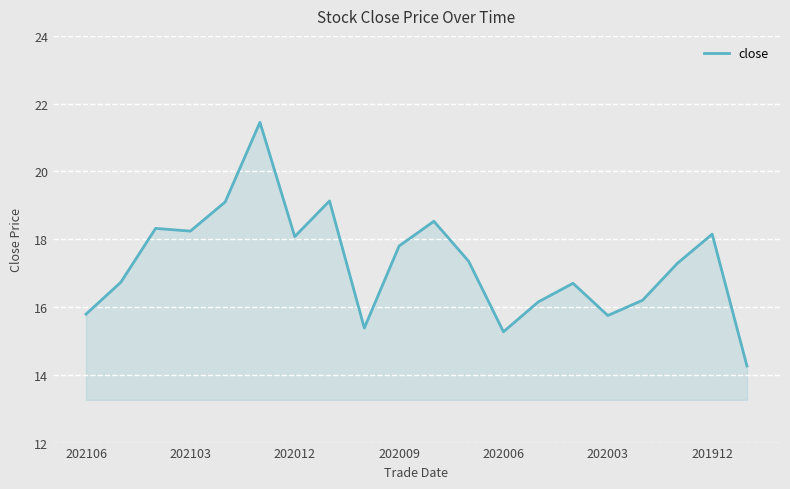

What is the smallest value displayed?

14.3